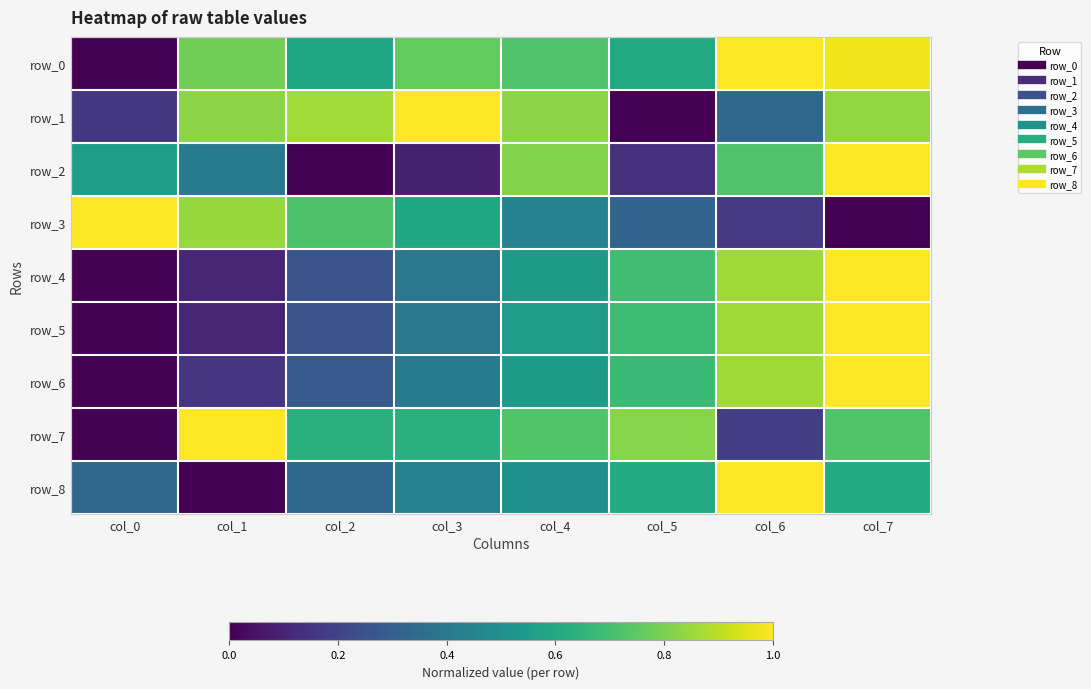

Which label corresponds to the largest value in the chart?

col_6